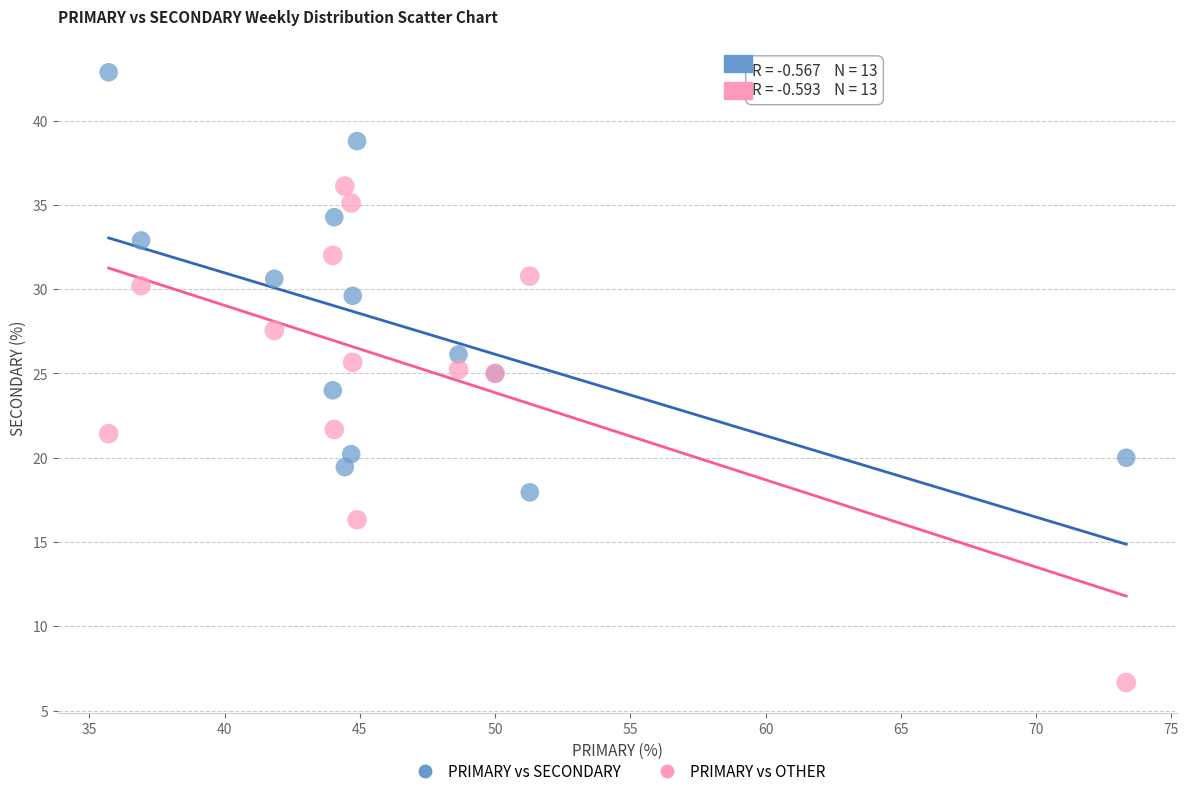

What is the X range (max minus min) for the scatter plot?

37.6